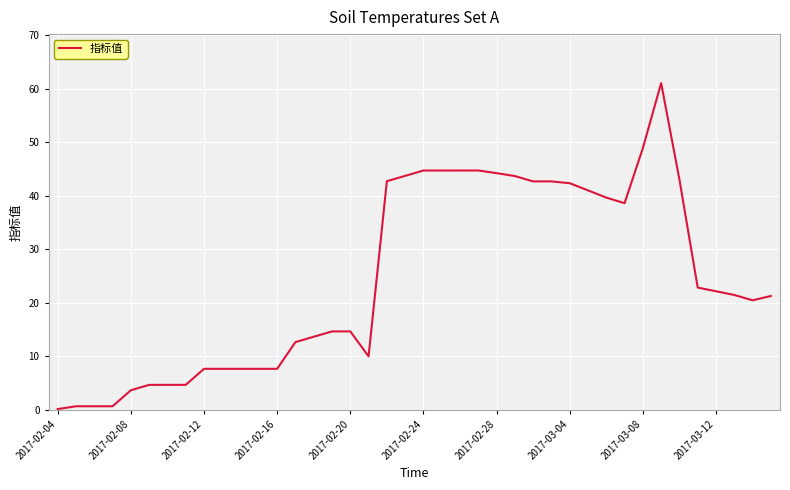

What is the difference between the second highest and second lowest values?

48.3